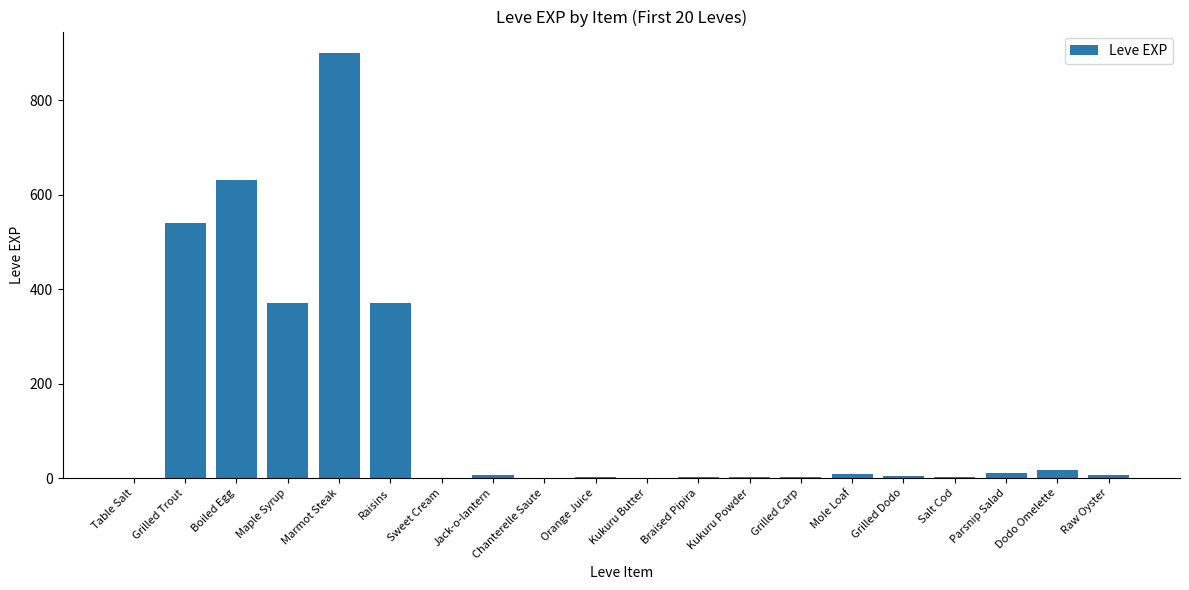

True or false: the data shows 1339 at Marmot Steak.

False